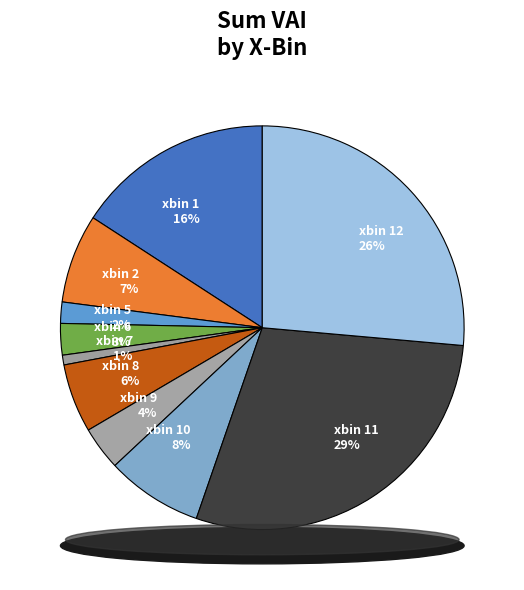

Count the number of slices in the pie.

10